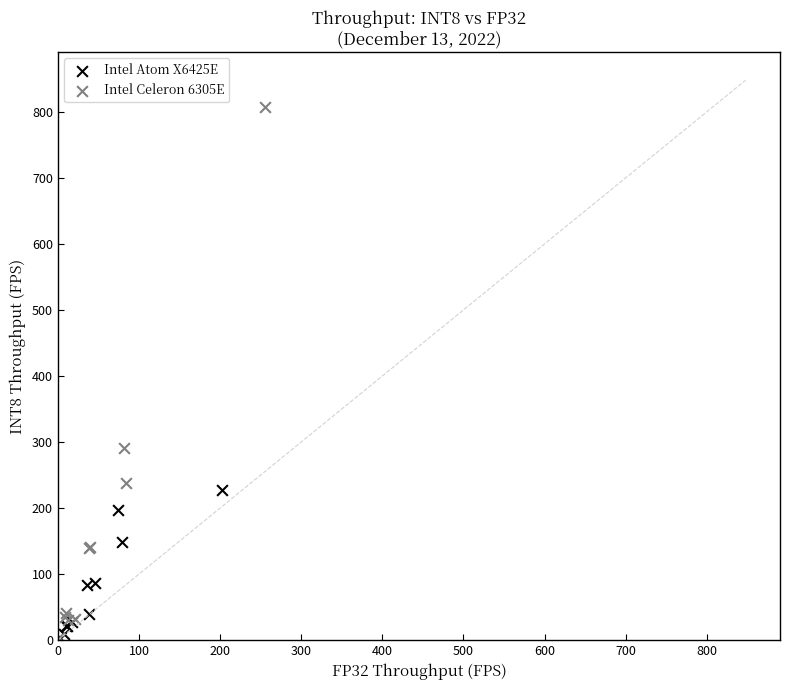

Which series contains the highest Y value?

Intel Celeron 6305E